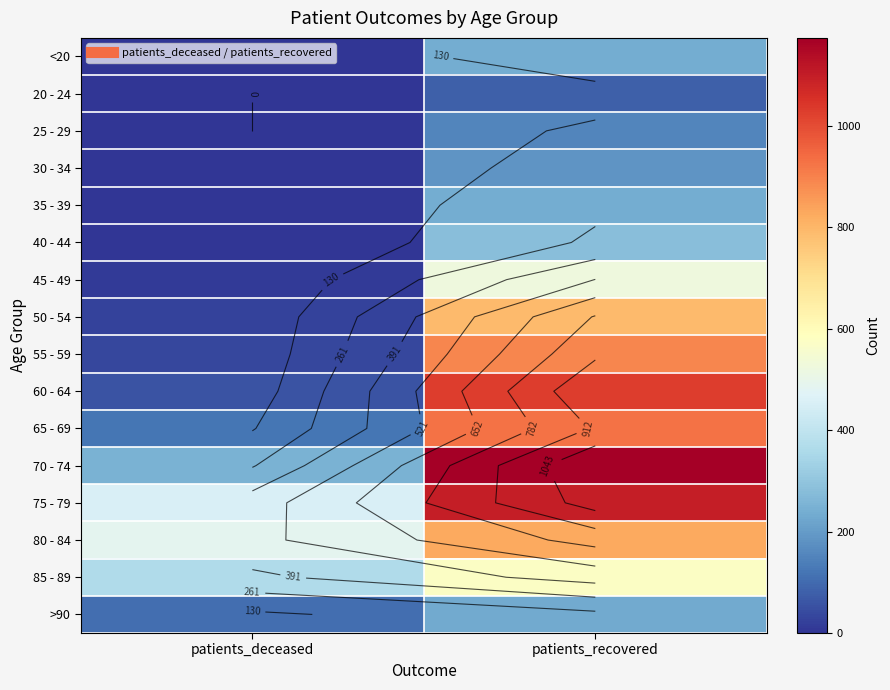

Between patients_recovered and patients_deceased, which is larger?

patients_recovered